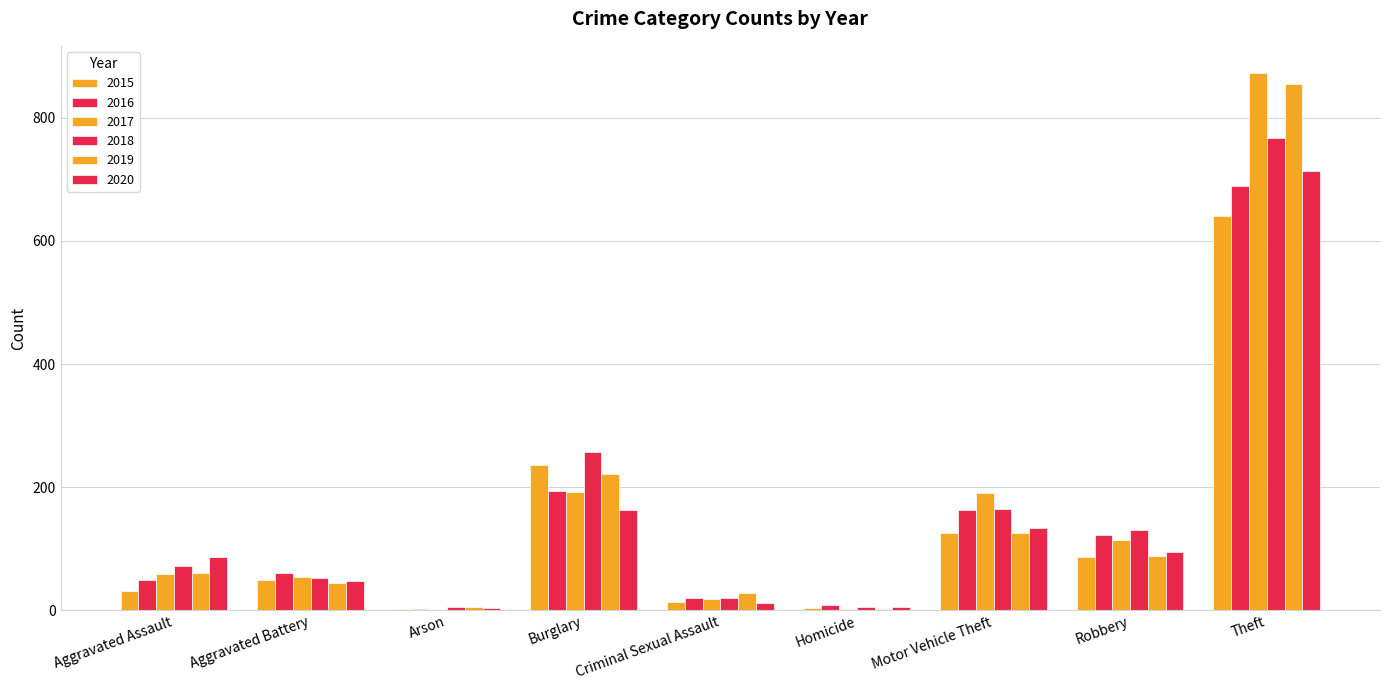

The 2018 series shows 160 at Theft. True or false?

False